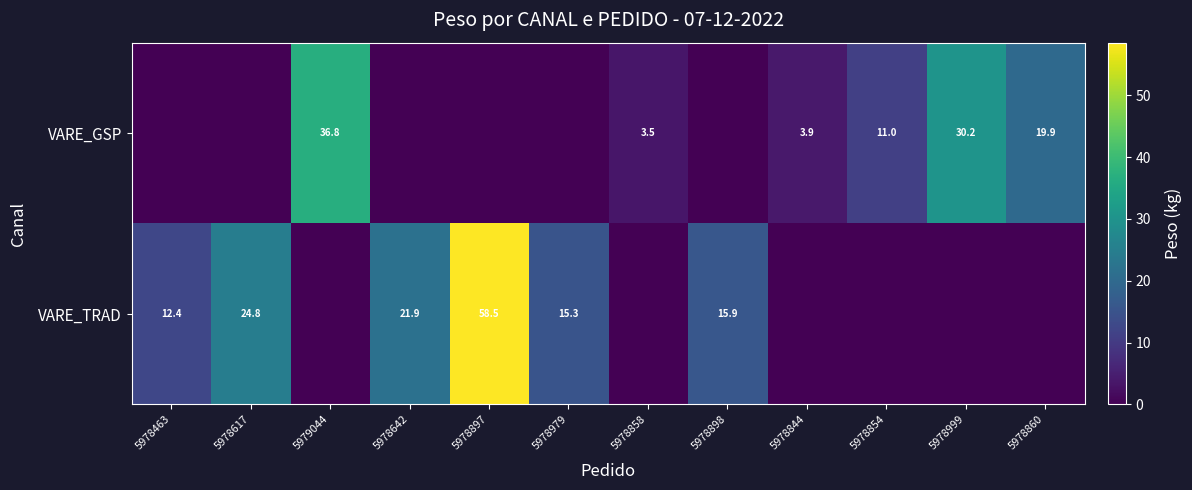

At which category does the chart reach its peak across all series?

5978897